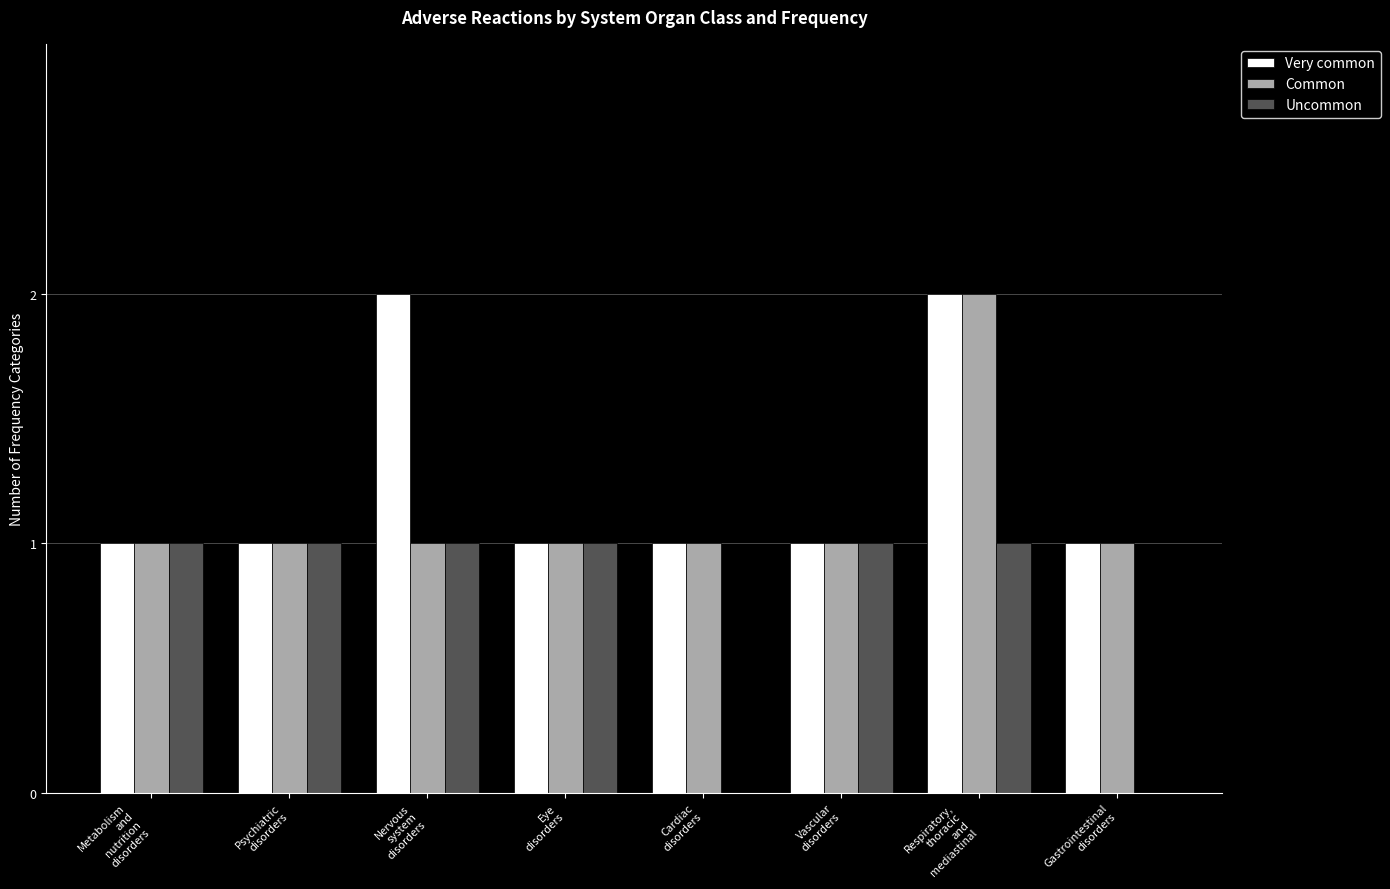

What is the sum of all Uncommon values?

6